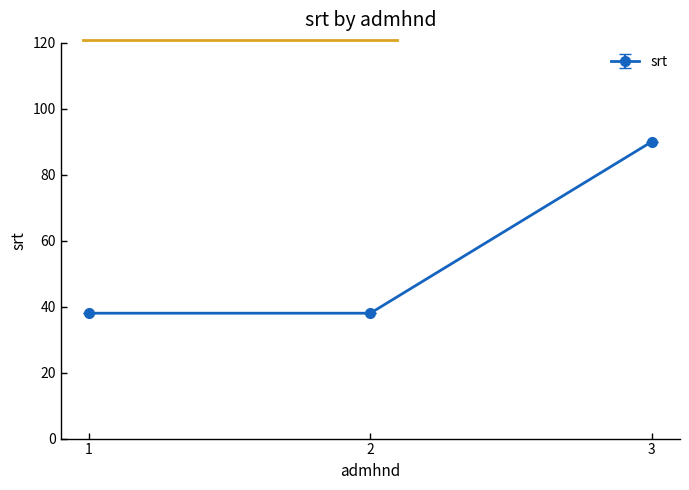

Count the number of data series in this chart.

1